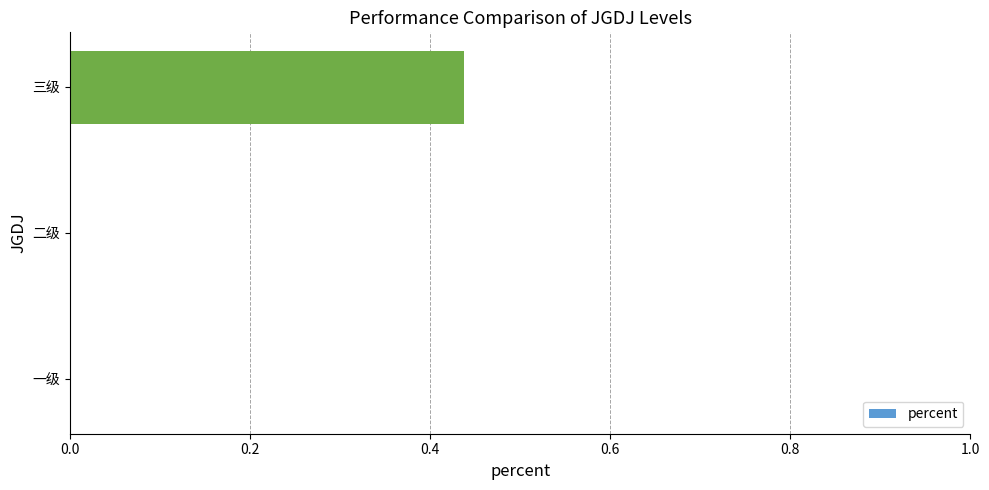

Which label corresponds to the largest value in the chart?

三级